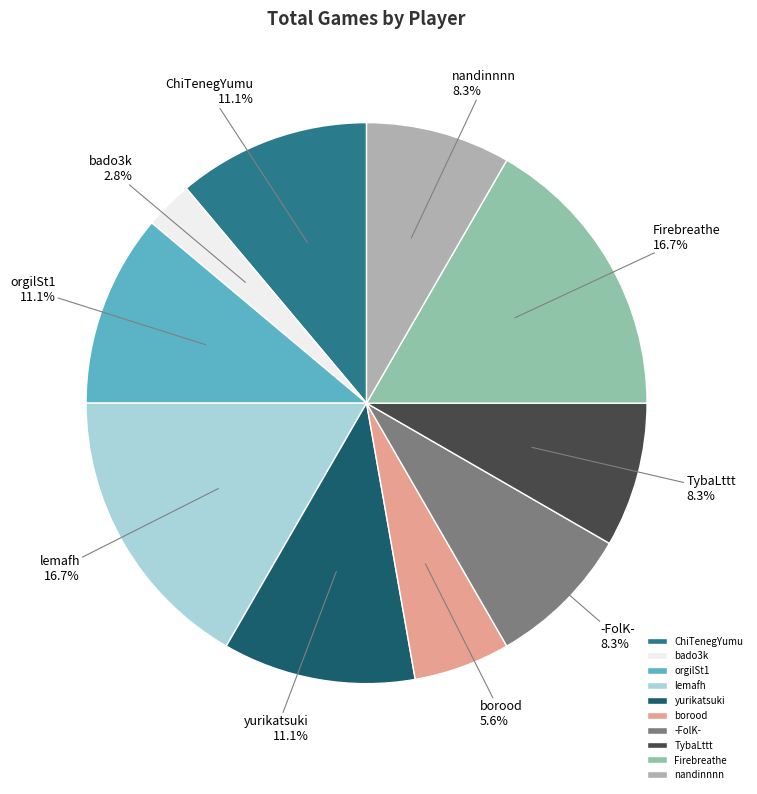

Is there any slice that represents more than half of the pie?

No